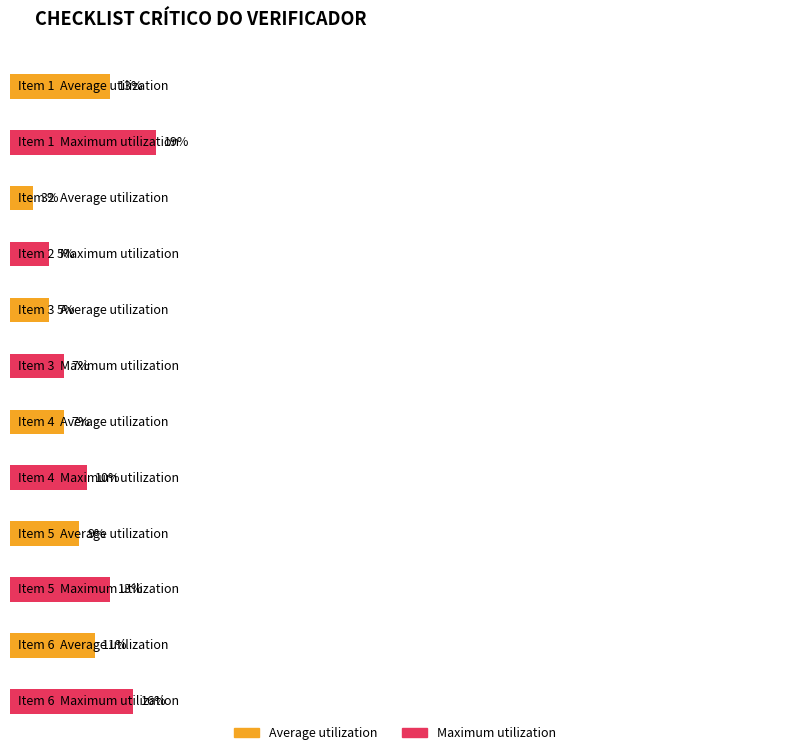

What is the total value across all series at 5?

22